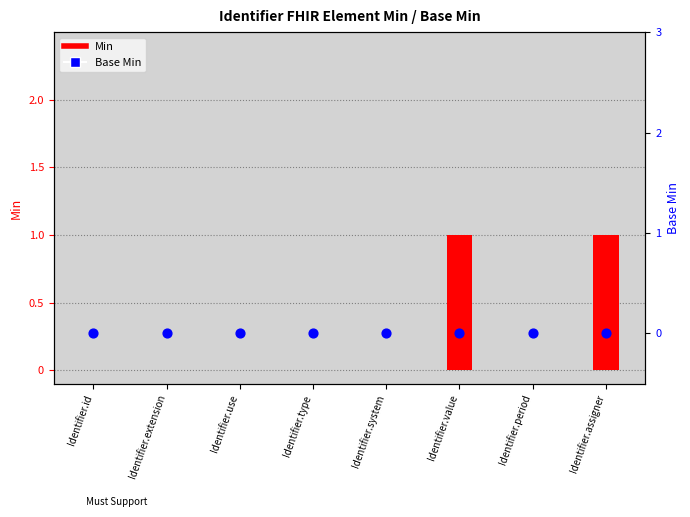

At which category is the sum across all series the highest?

Identifier.value